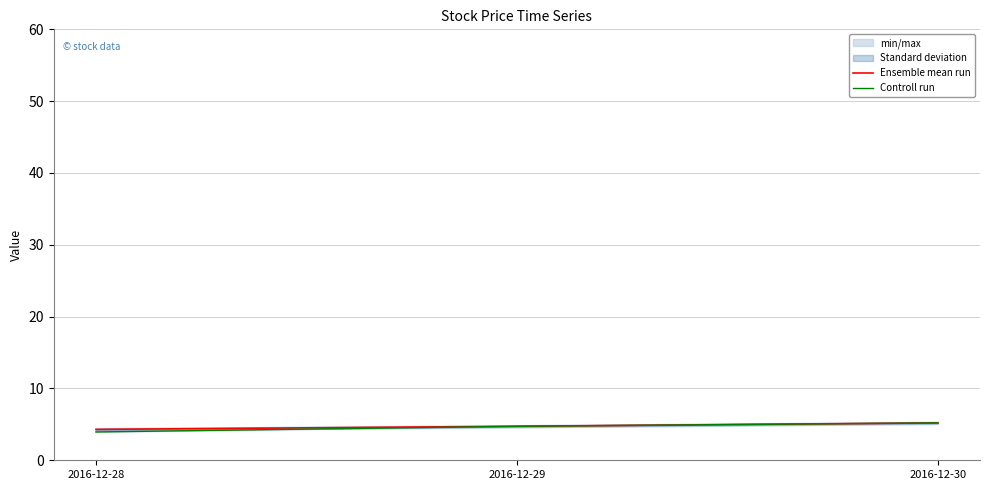

What is the lowest value of the Ensemble mean run series?

4.3